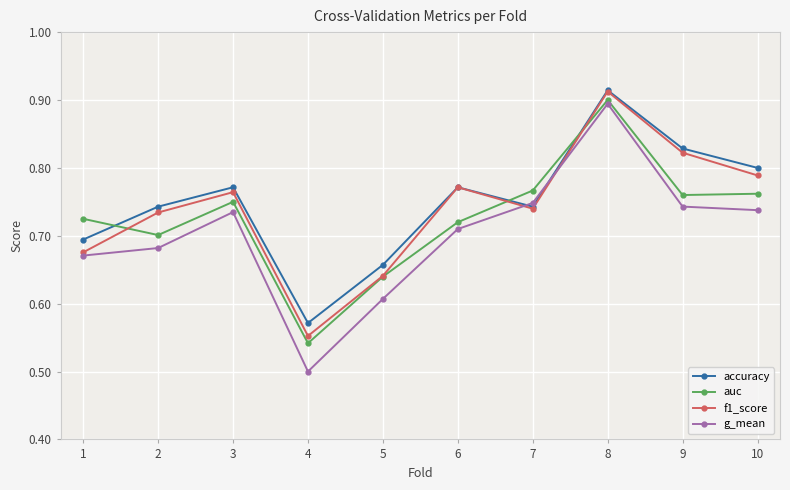

Is it true that f1_score equals 0.8 at 6?

True